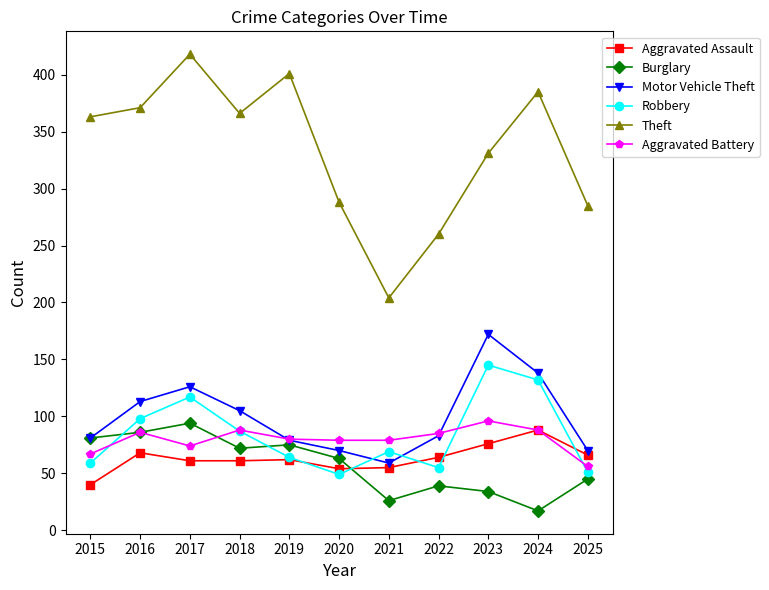

Does the chart display data point markers on the line(s)?

Yes